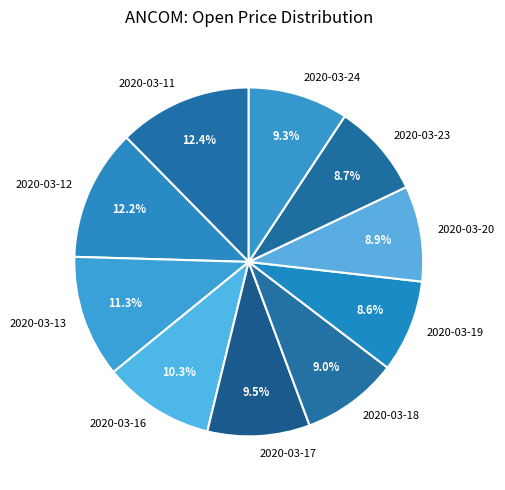

Which has a higher value, 2020-03-13 or 2020-03-19?

2020-03-13